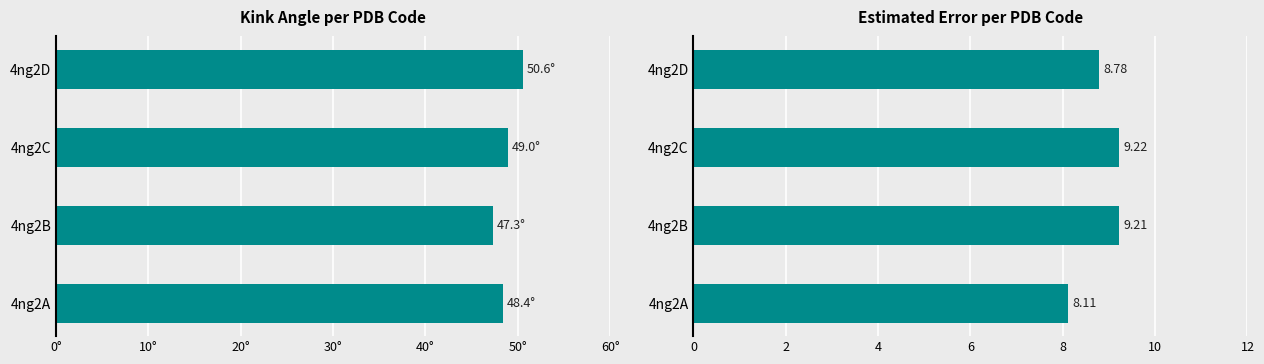

How many distinct data groups are displayed?

2